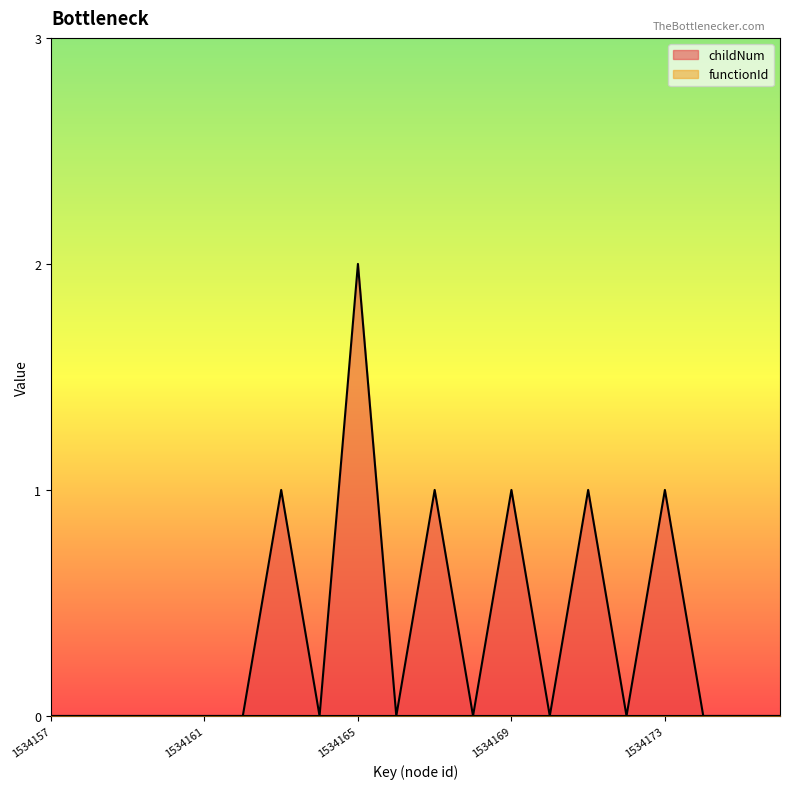

Does the chart display data point markers on the line(s)?

No